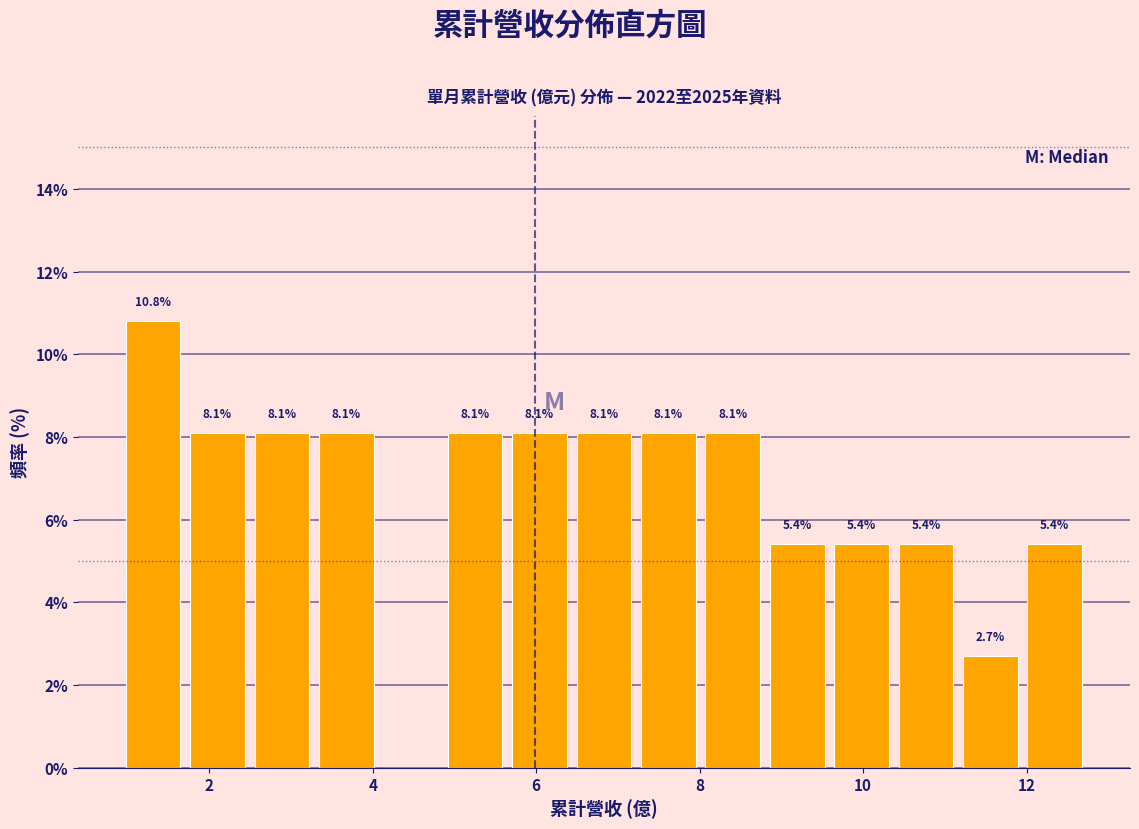

Read against the x-axis, roughly where is the centre of the tallest bar?

1.4